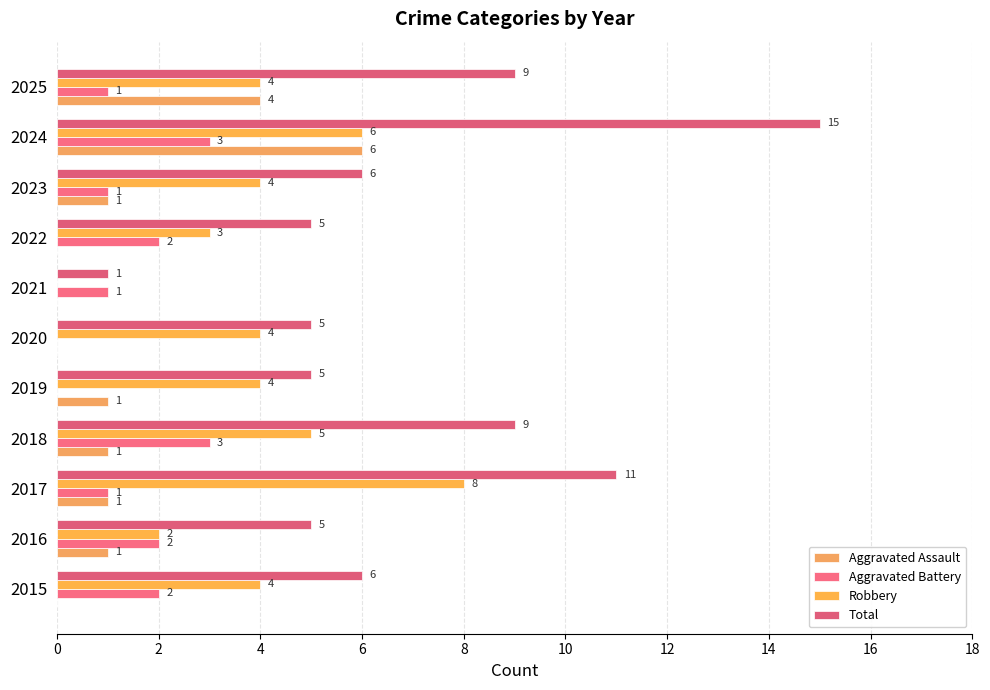

Reading right to left, what are all the values shown in this chart?

Aggravated Assault: 4	6	1	0	0	0	1	1	1	1	0
Aggravated Battery: 1	3	1	2	1	0	0	3	1	2	2
Robbery: 4	6	4	3	0	4	4	5	8	2	4
Total: 9	15	6	5	1	5	5	9	11	5	6